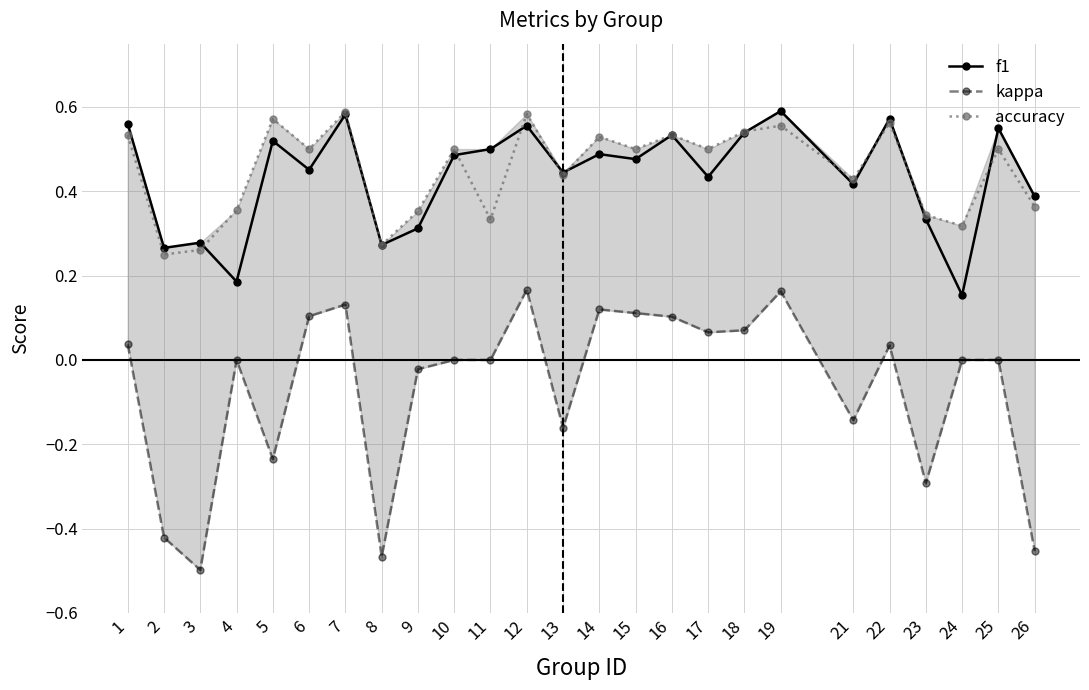

What is the value of the f1 point at the 17th from the left?

0.4